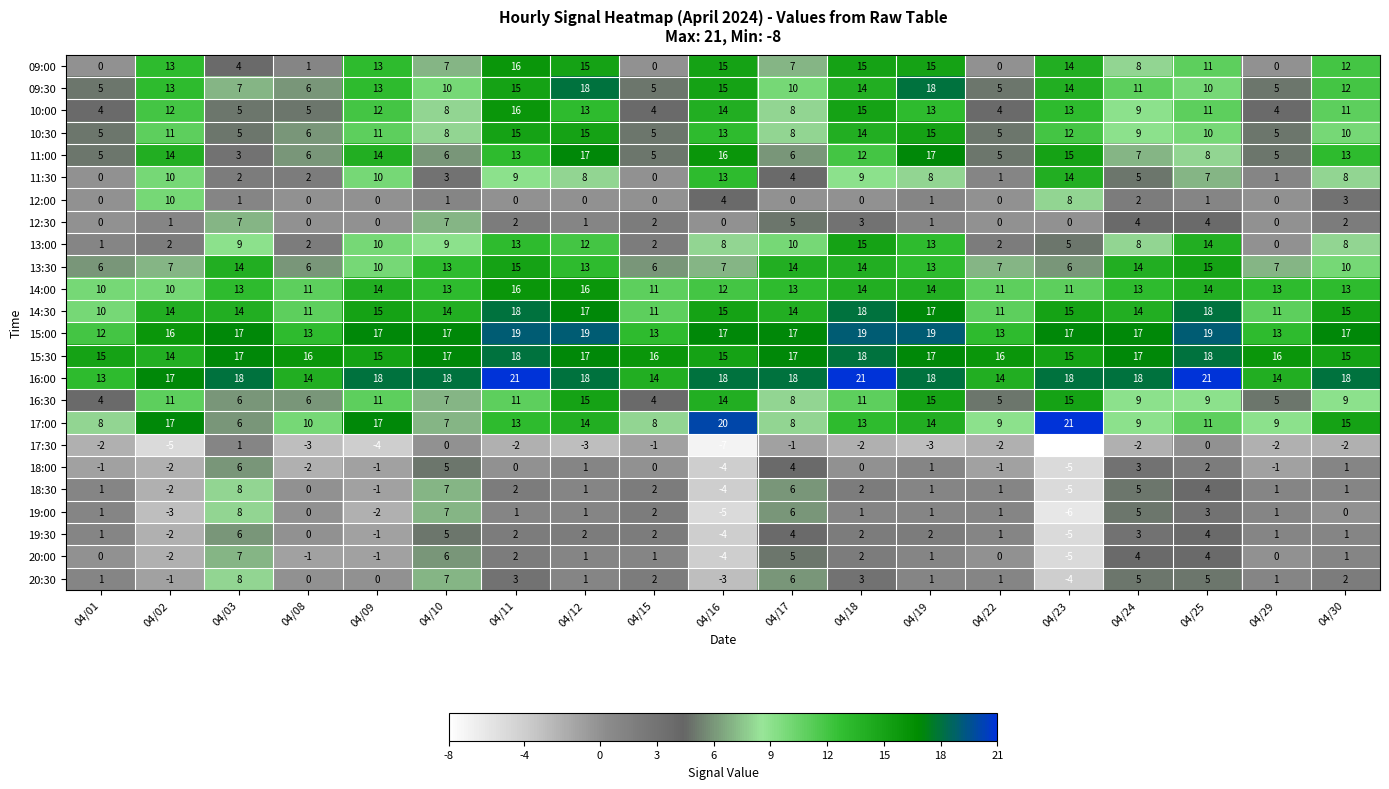

Read the 16:30 value at 04/24, to the nearest 10.

10